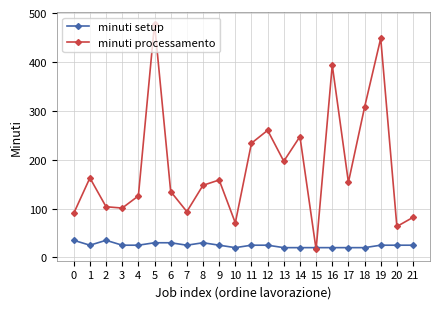

Which series has the largest range (max minus min)?

minuti processamento